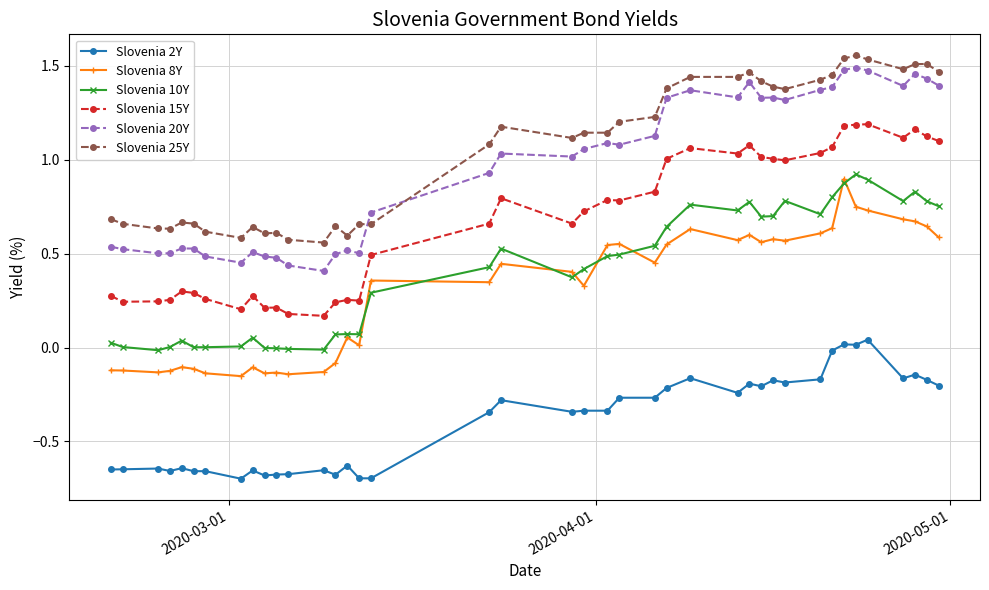

Which series has the largest total across all categories?

Slovenia 25Y